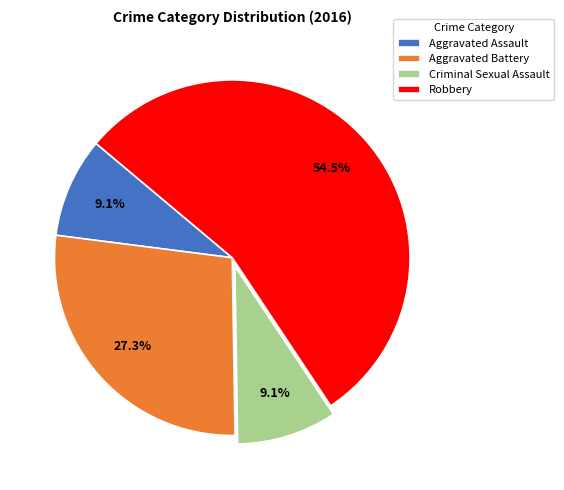

What is the ratio of the value at Robbery to the value at Aggravated Battery?

2.0